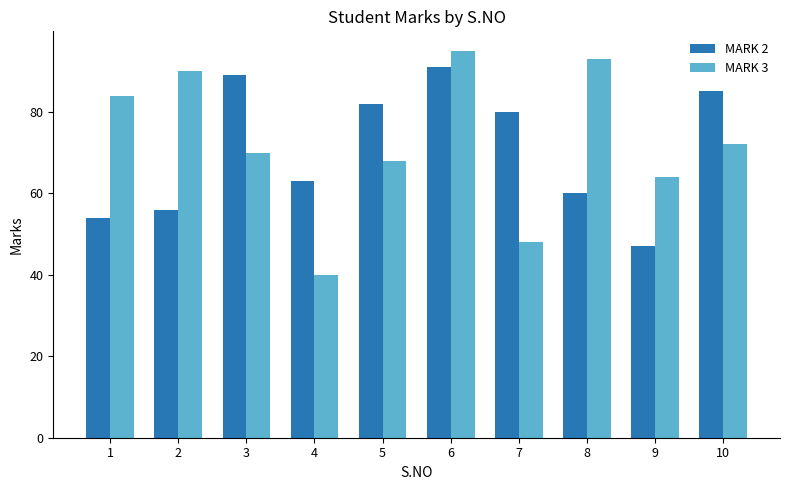

What are all the series names shown in the legend?

MARK 2, MARK 3